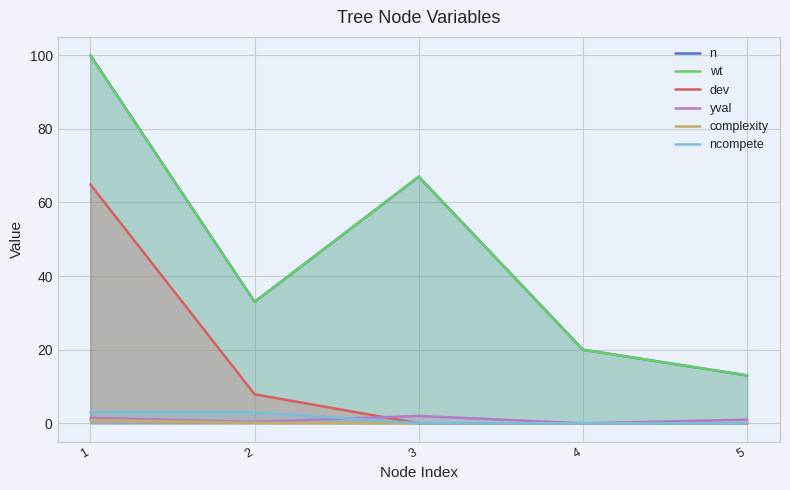

List the series in order of their peak value, lowest first.

complexity, yval, ncompete, dev, n, wt